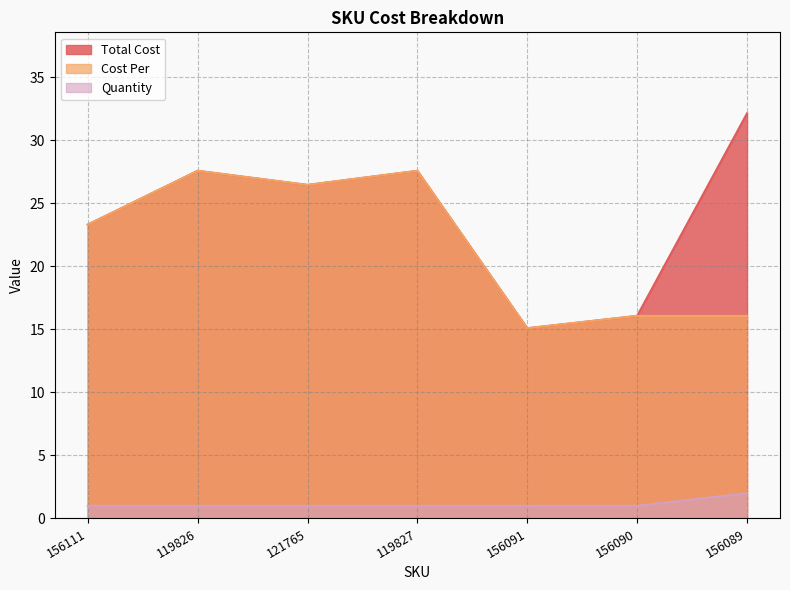

What is the label of the 2nd point from the left?

119826